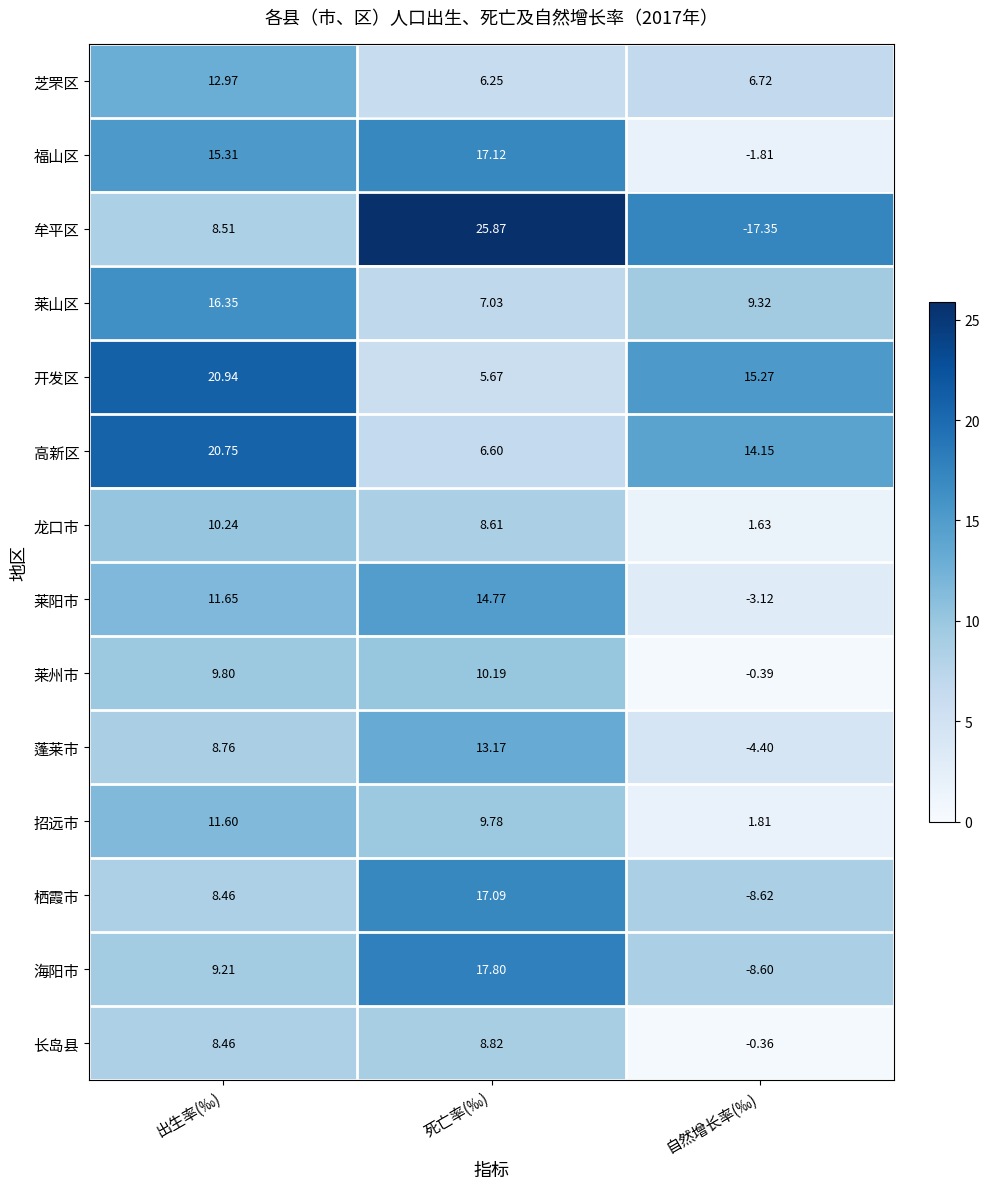

At which label is 芝罘区 closest to 9?

自然增长率(‰)